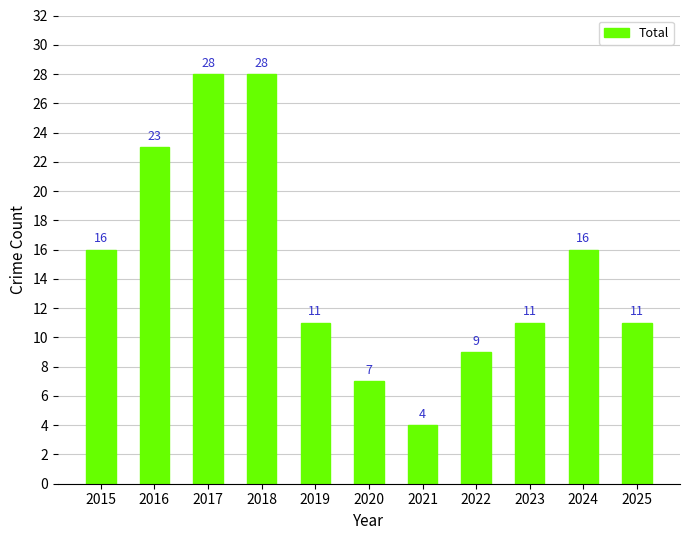

What is the average value?

15